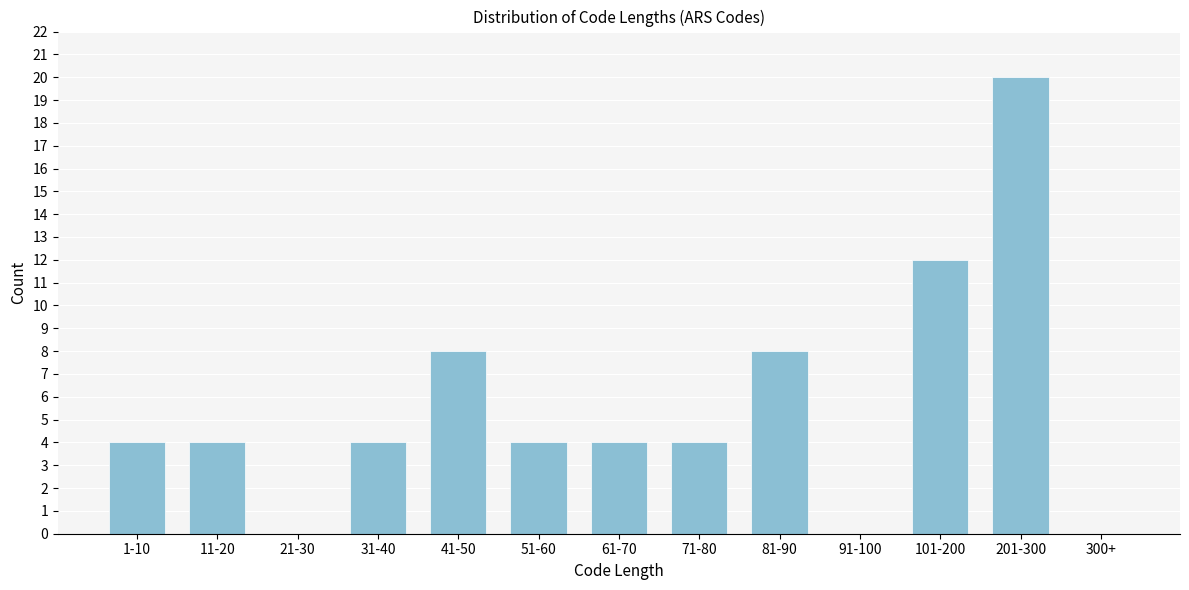

Reading left to right, transcribe all the data shown in this chart.

1-10=4	11-20=4	21-30=0	31-40=4	41-50=8	51-60=4	61-70=4	71-80=4	81-90=8	91-100=0	101-200=12	201-300=20	300+=0